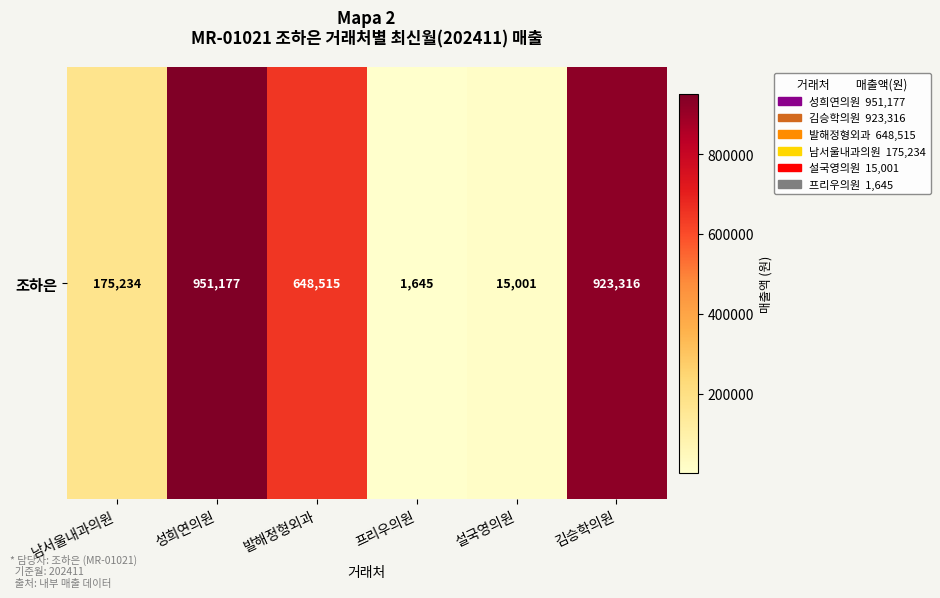

What is the difference between the maximum and minimum values?

949532